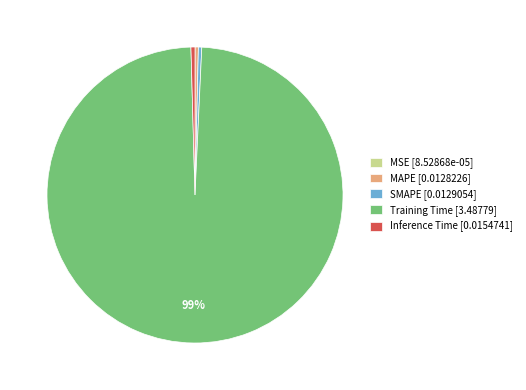

To the nearest percent, what is the average slice percentage?

20%